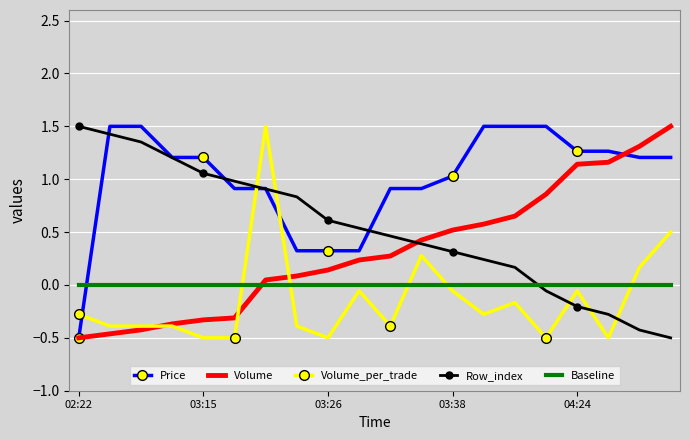

Count the number of categories in the chart.

20